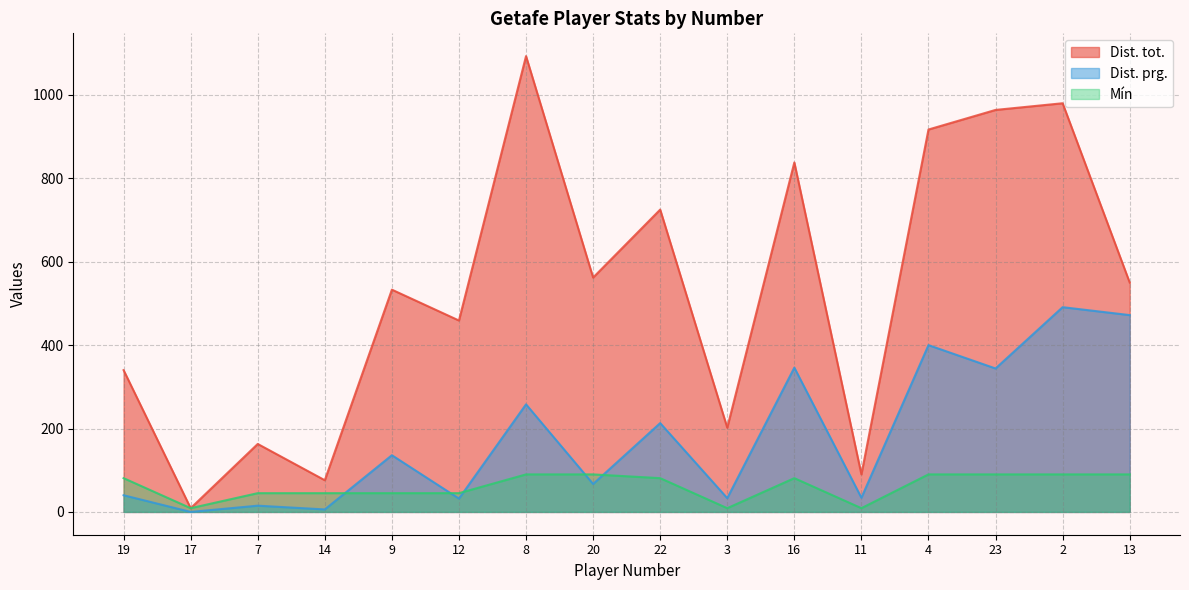

What is the spread (max minus min) of values at 7?

148